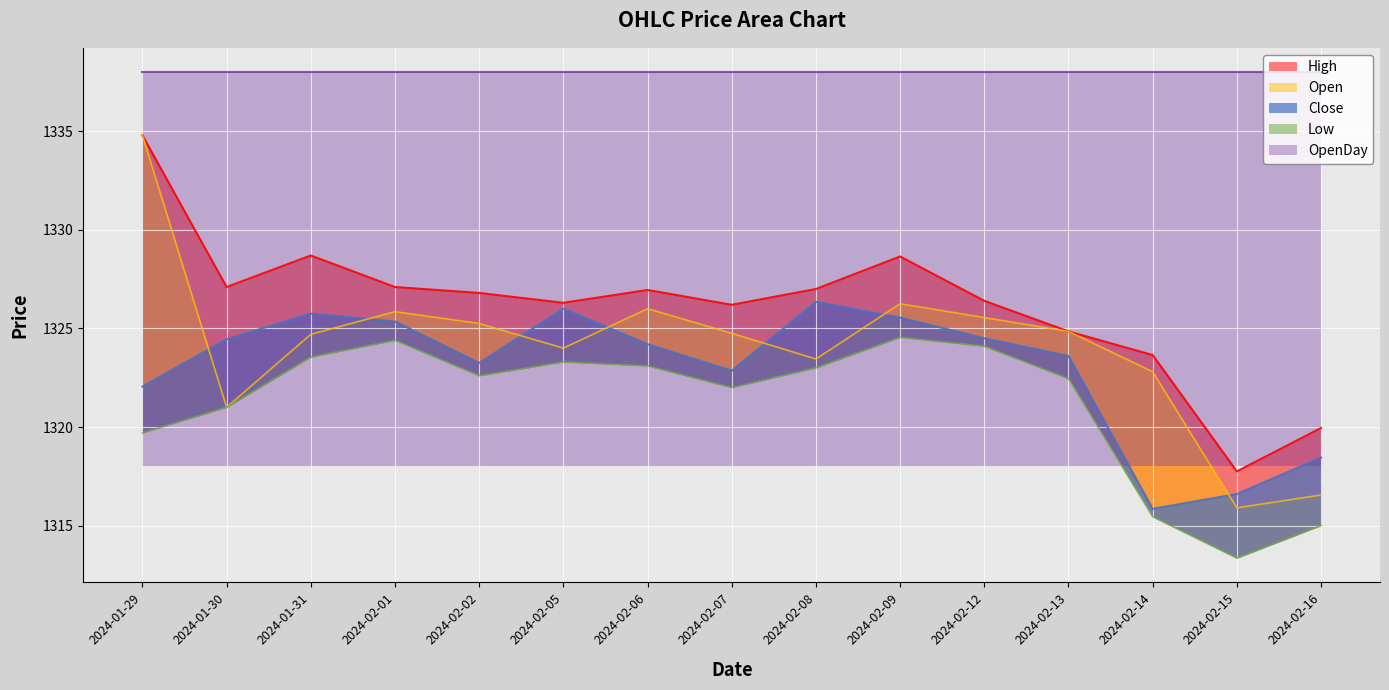

List the labels in order of High value, largest first.

2024-01-29, 2024-01-31, 2024-02-09, 2024-01-30, 2024-02-01, 2024-02-08, 2024-02-06, 2024-02-02, 2024-02-12, 2024-02-05, 2024-02-07, 2024-02-13, 2024-02-14, 2024-02-16, 2024-02-15